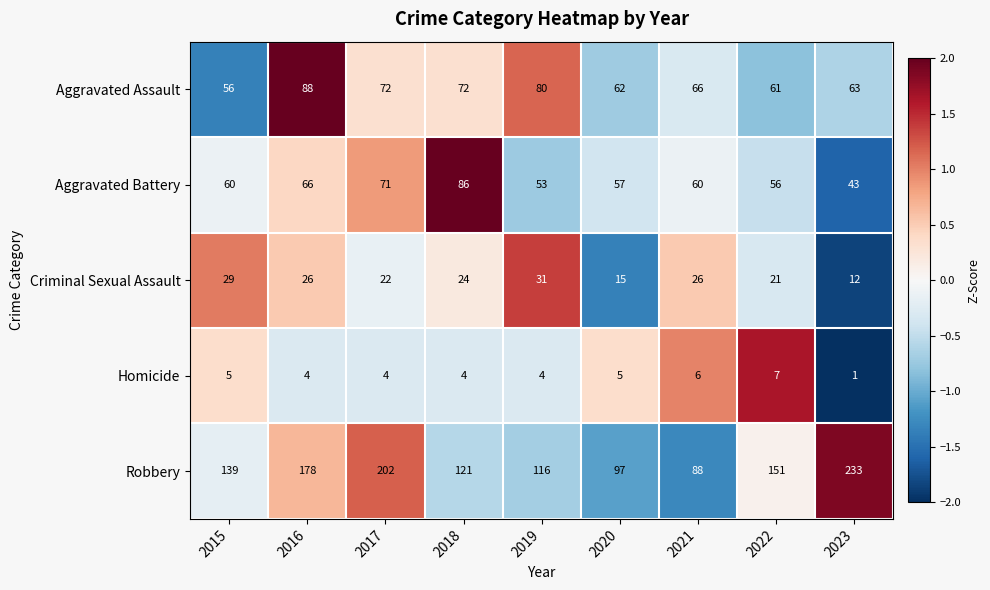

At which category is the sum across all series the highest?

2017